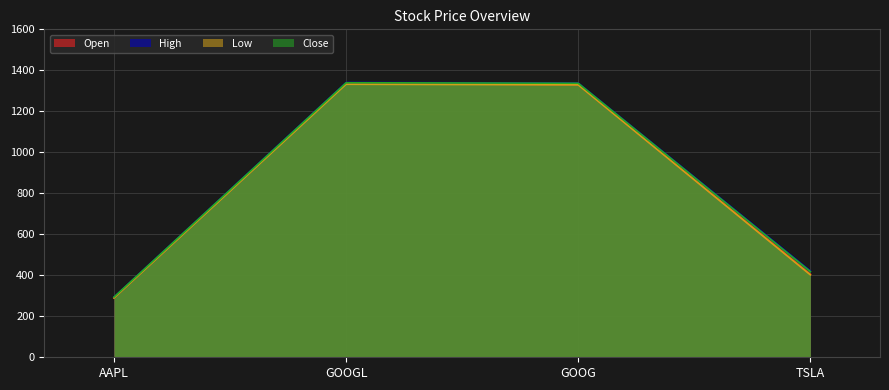

In Close, how many points are higher than both neighbors (excluding endpoints)?

1